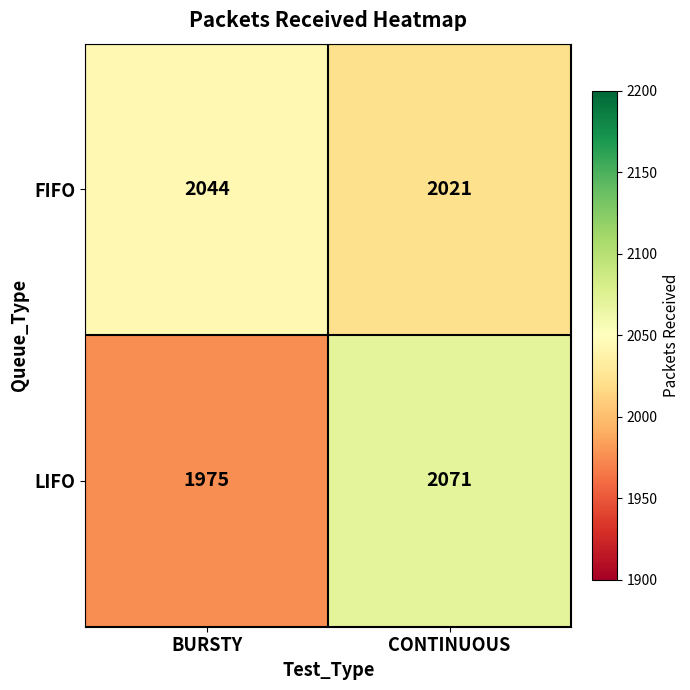

Which category has the lowest value across all series?

BURSTY